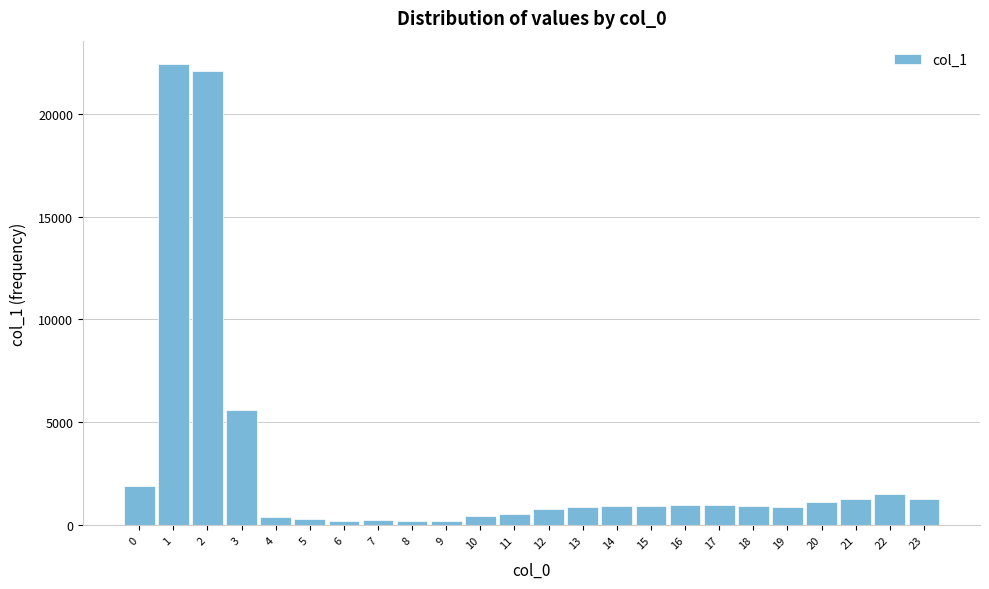

What is the average value?

2795